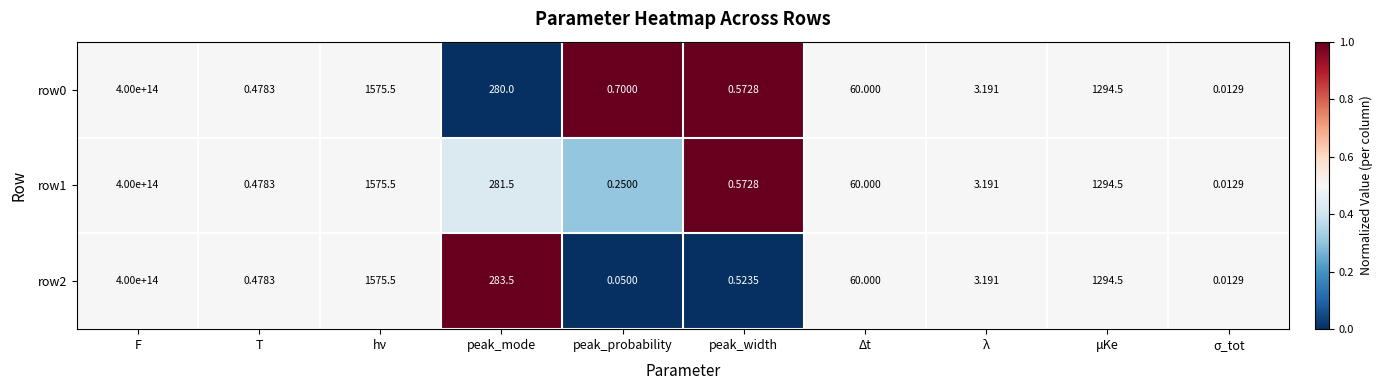

At which label does row2 first exceed 60?

F